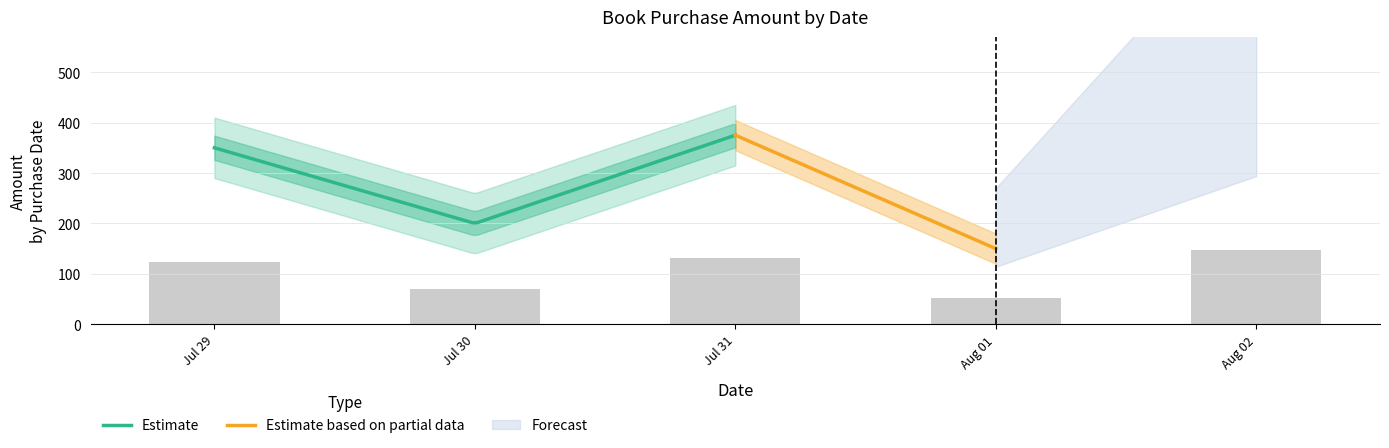

What is the maximum value for Estimate?

375.0